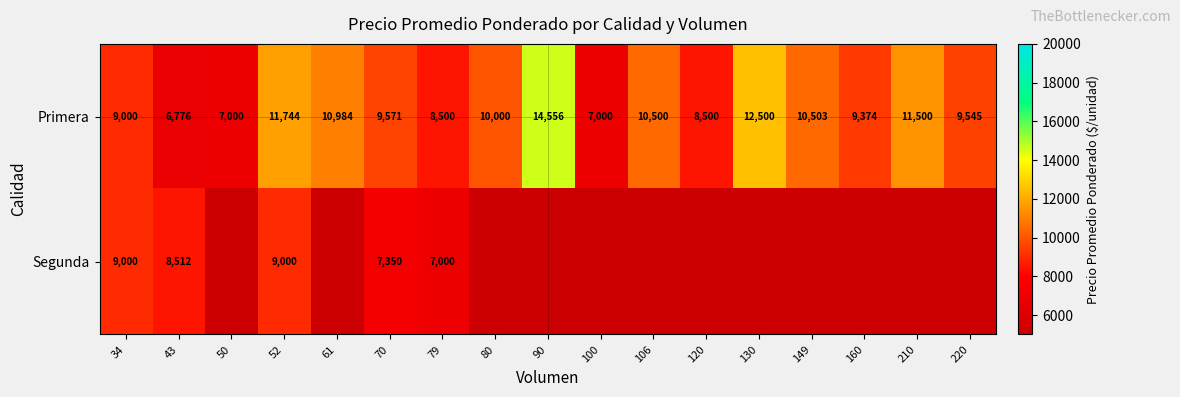

What is the sum of the Primera values at 130 and 43?

19276